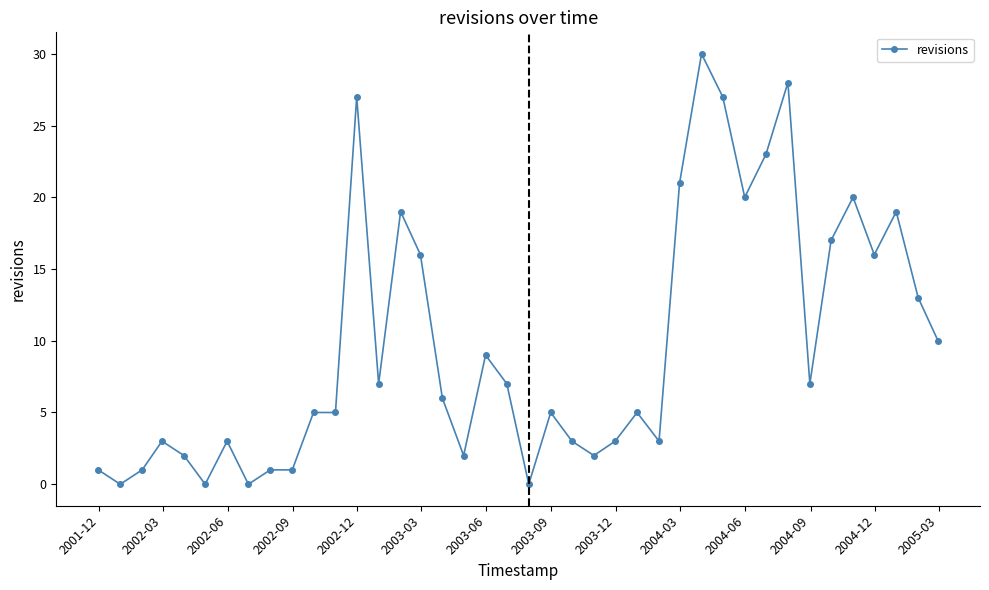

What is the difference between the second highest and minimum values?

28